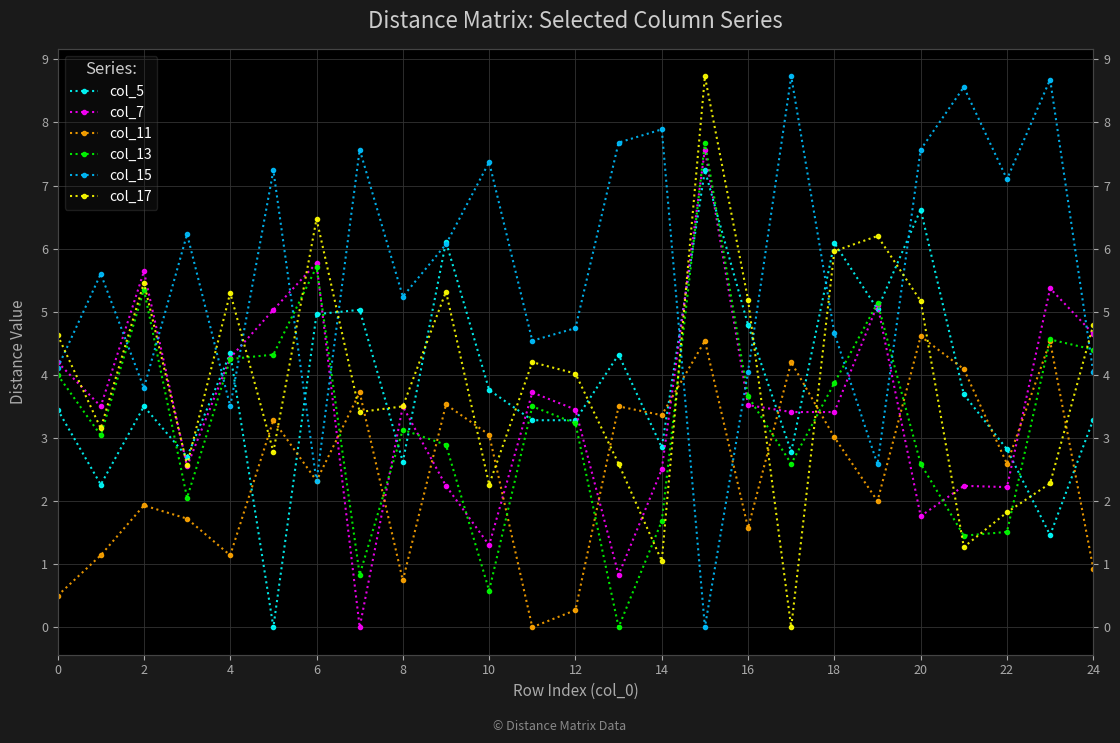

At 20, list the series in order from largest to smallest.

col_15, col_17, col_7, col_13, col_5, col_11